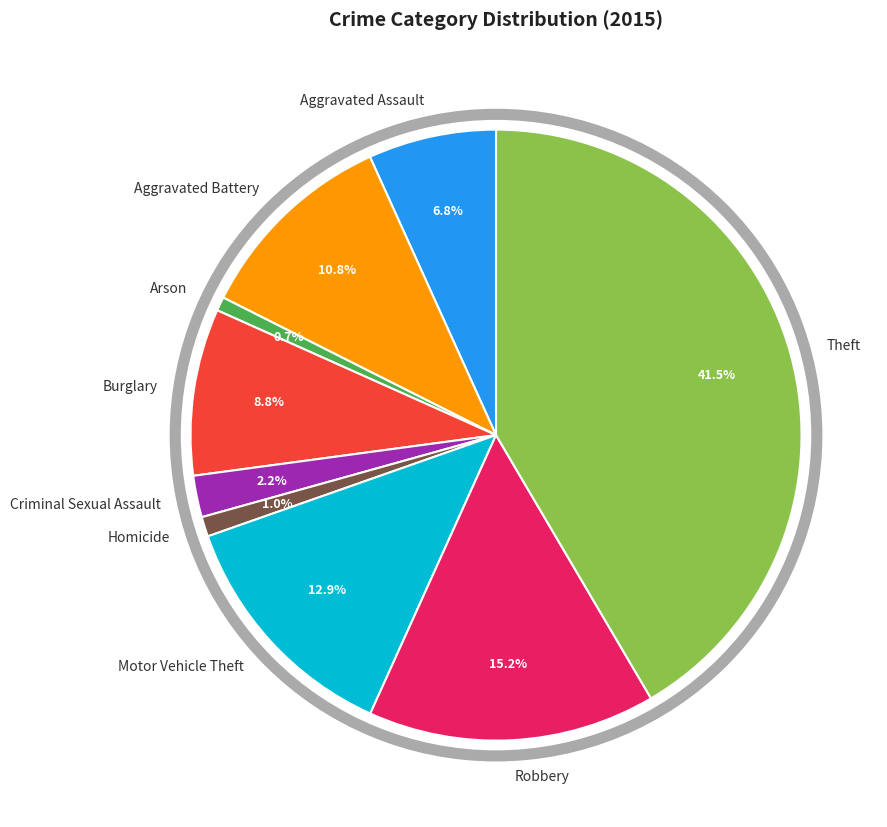

Do Motor Vehicle Theft and Aggravated Battery together represent more than half of the pie?

No